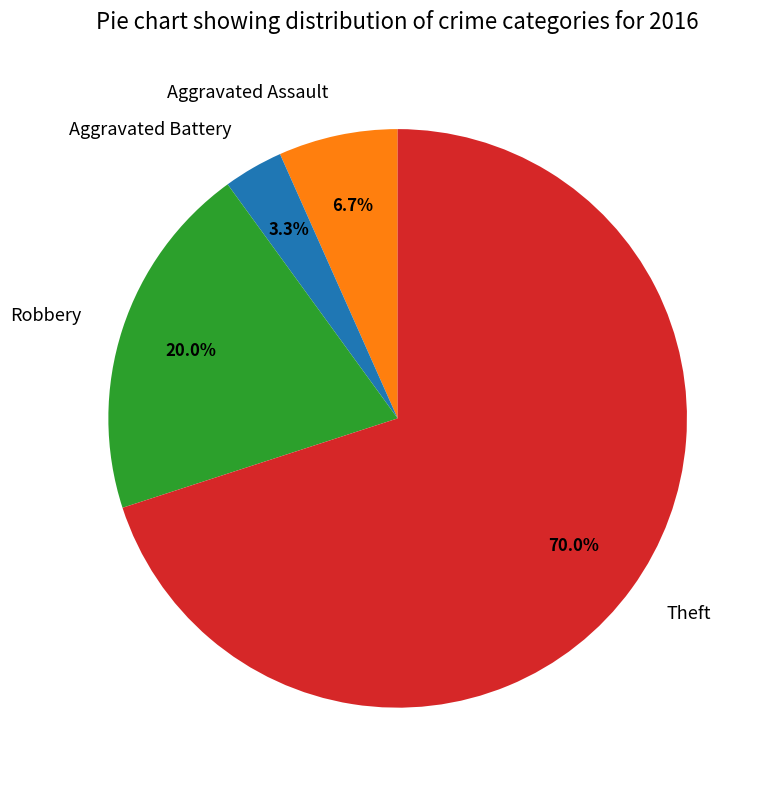

Rank the categories by value from highest to lowest.

Theft, Robbery, Aggravated Assault, Aggravated Battery